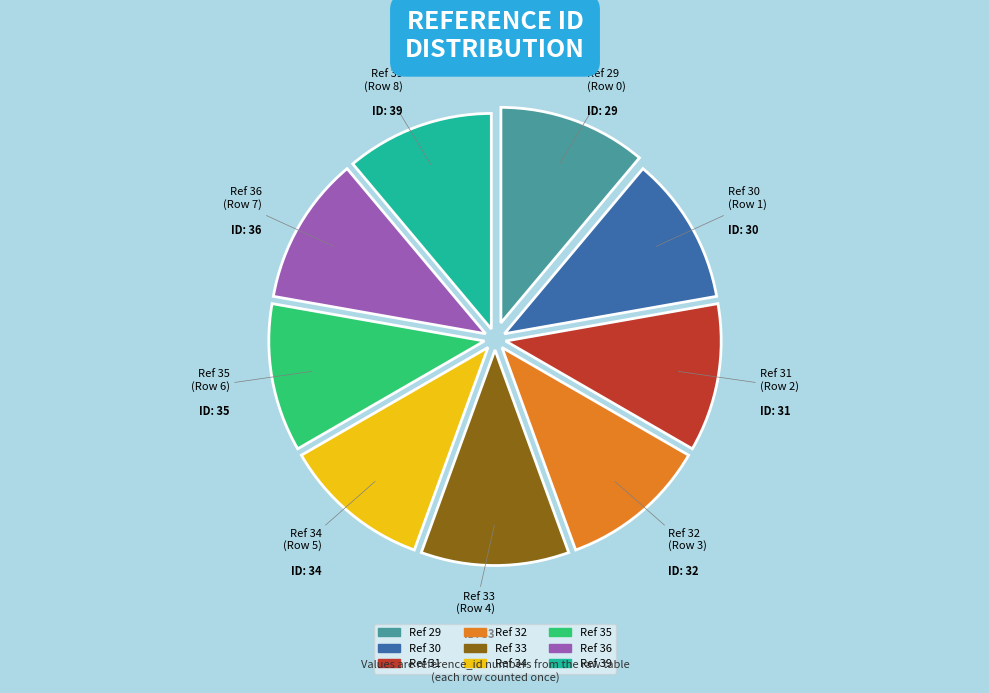

Is there a majority slice in this chart?

No